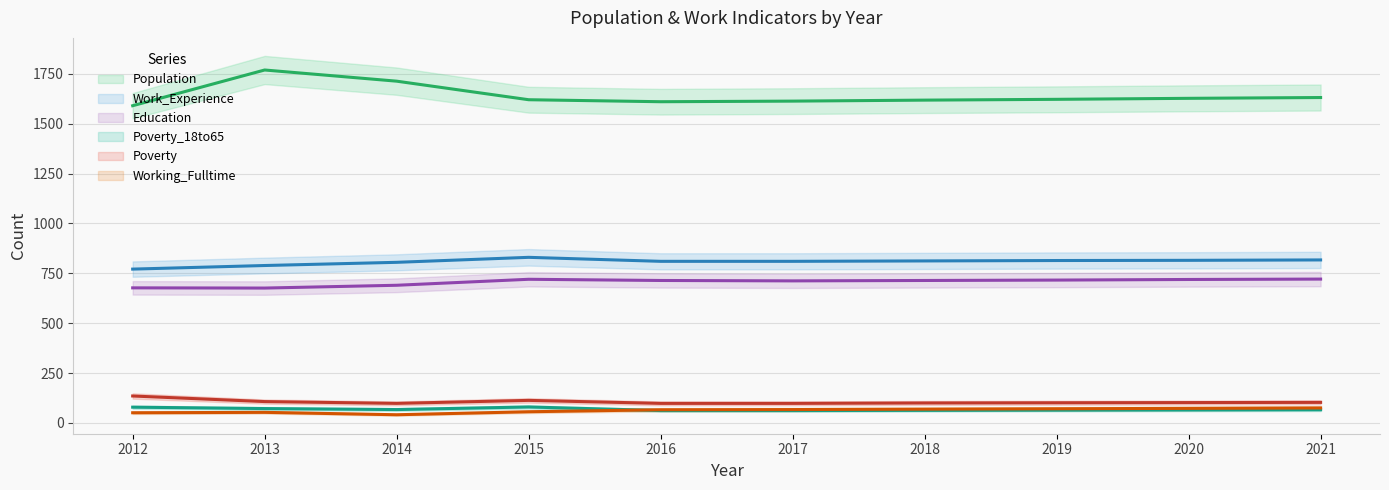

At which label is Poverty closest to 116?

2015